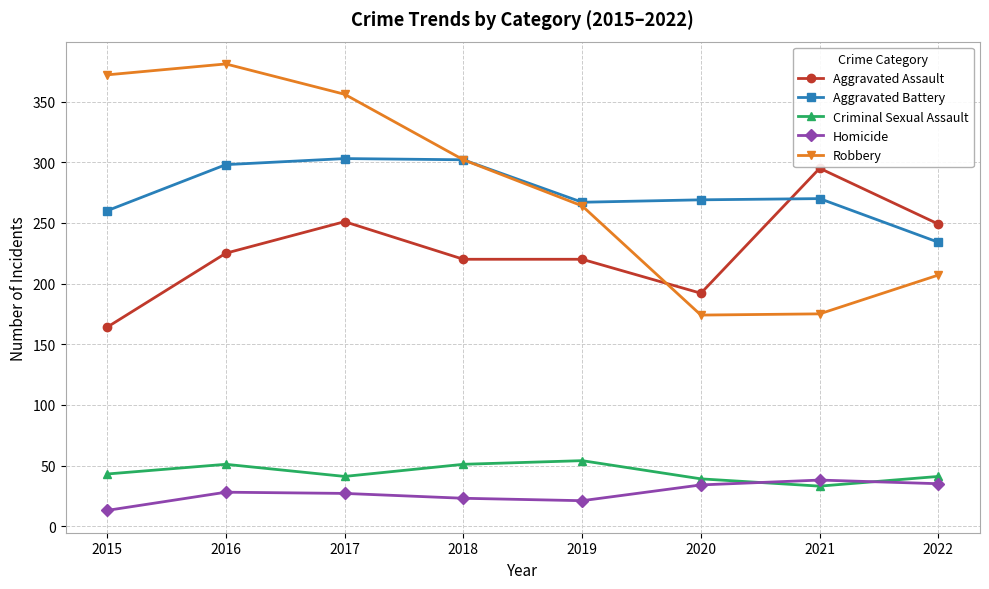

Read the Homicide value at 2016.

28